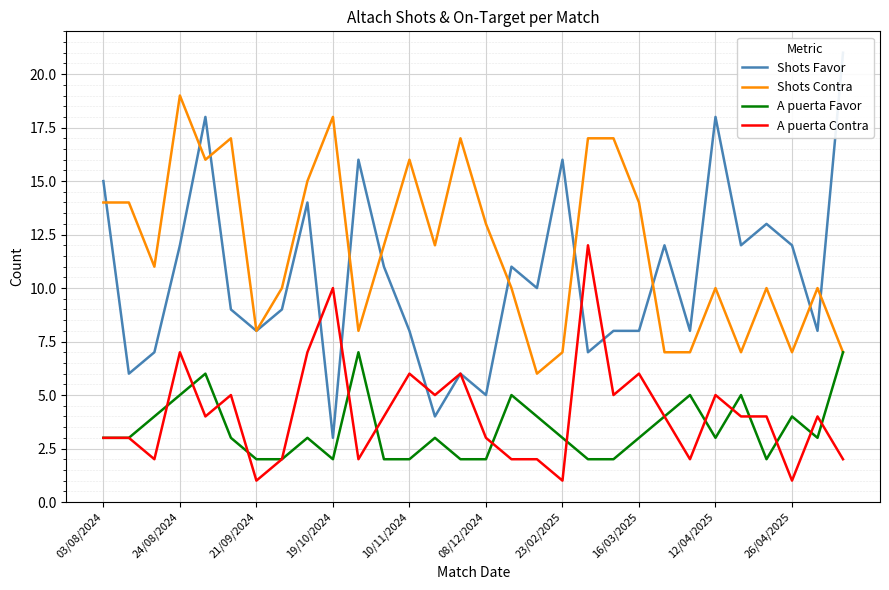

True or false: Shots Contra has a value of 2 at 26/04/2025.

False